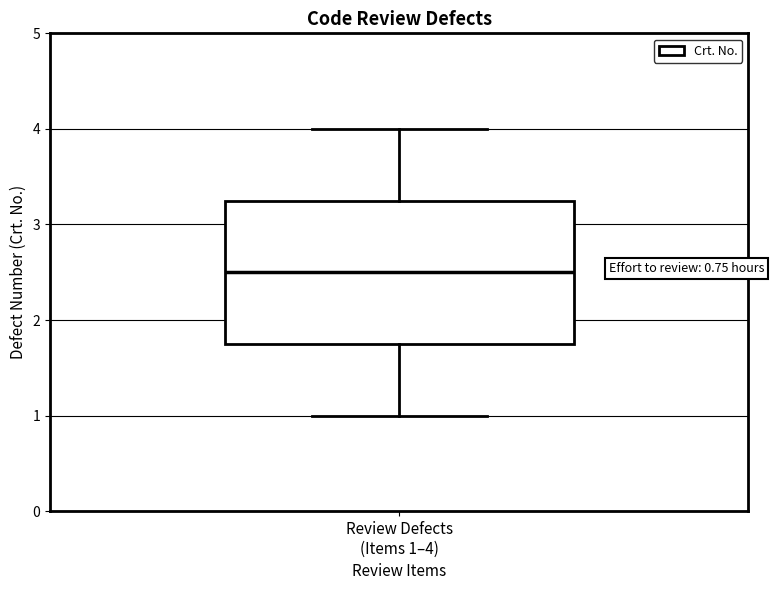

Read this box plot against the y-axis: the position of the median line, the range covered by the box, and the ends of both whiskers. The values are not printed on the chart, so give them approximately, as read against the axis.

median 2.5, box 1.8 to 3.3, whiskers 1.0 to 4.0